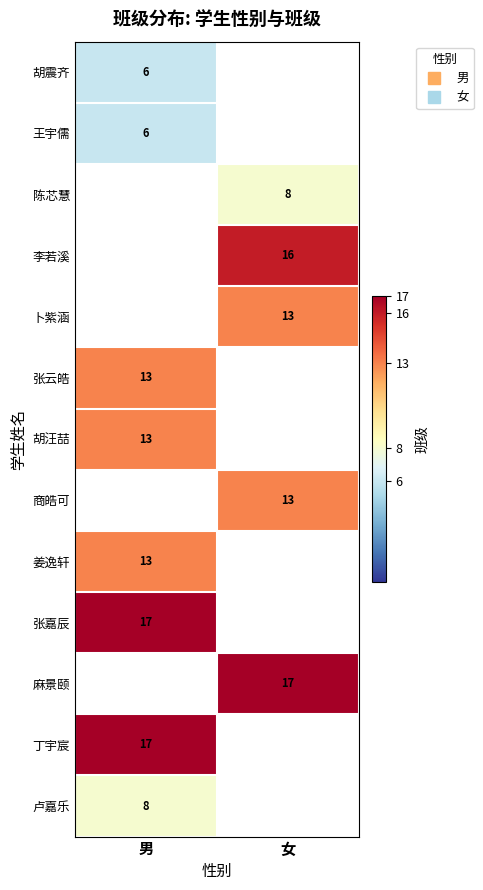

Which has a higher value, 女 or 男?

男